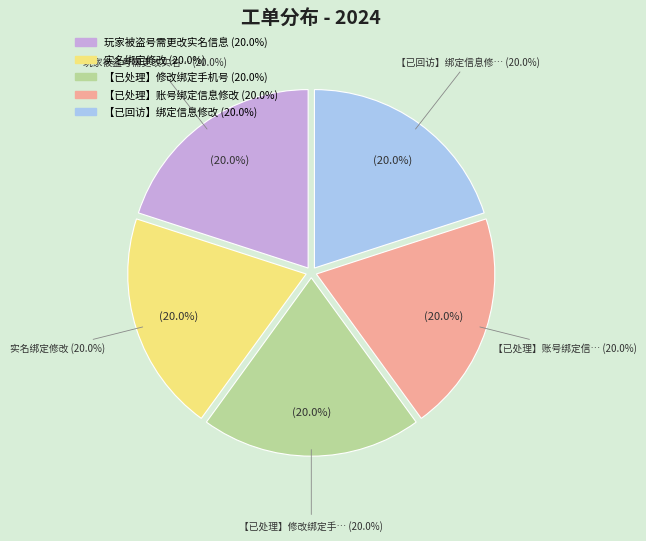

Does any single category account for the majority?

No